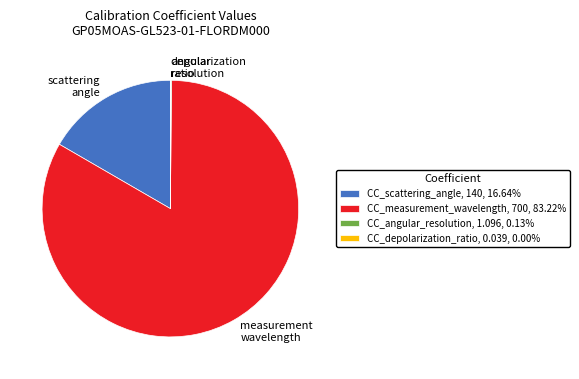

Is there any slice that represents more than half of the pie?

Yes